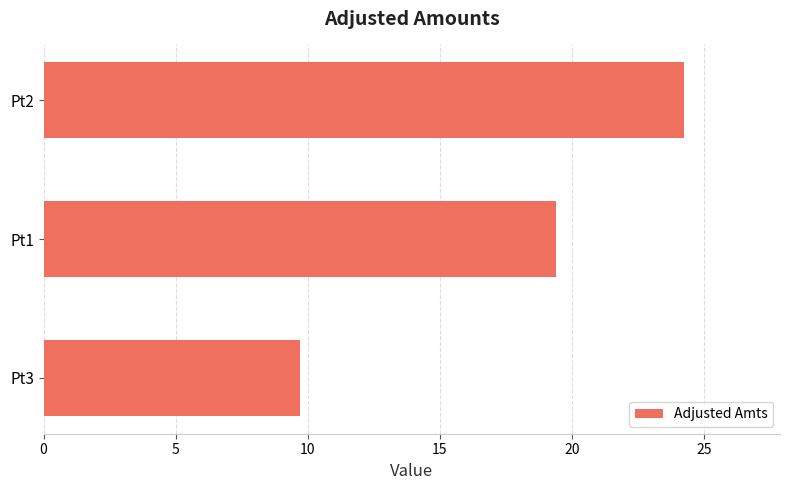

What is the average value?

17.8